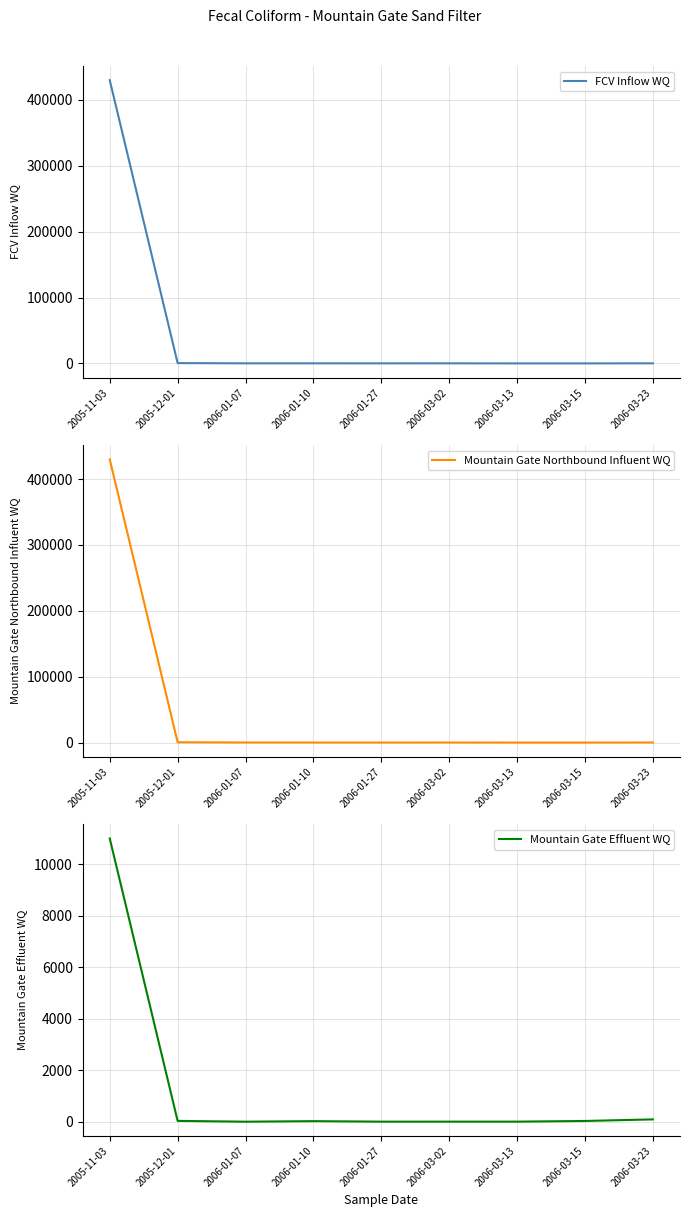

What are all the series names shown in the legend?

FCV Inflow WQ, Mountain Gate Northbound Influent WQ, Mountain Gate Effluent WQ